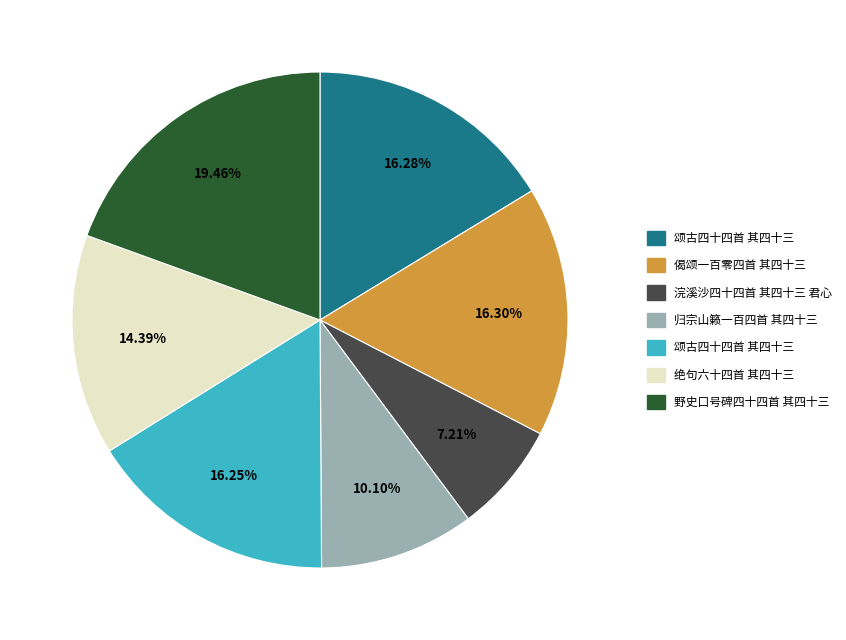

How many slices are in this pie chart?

7